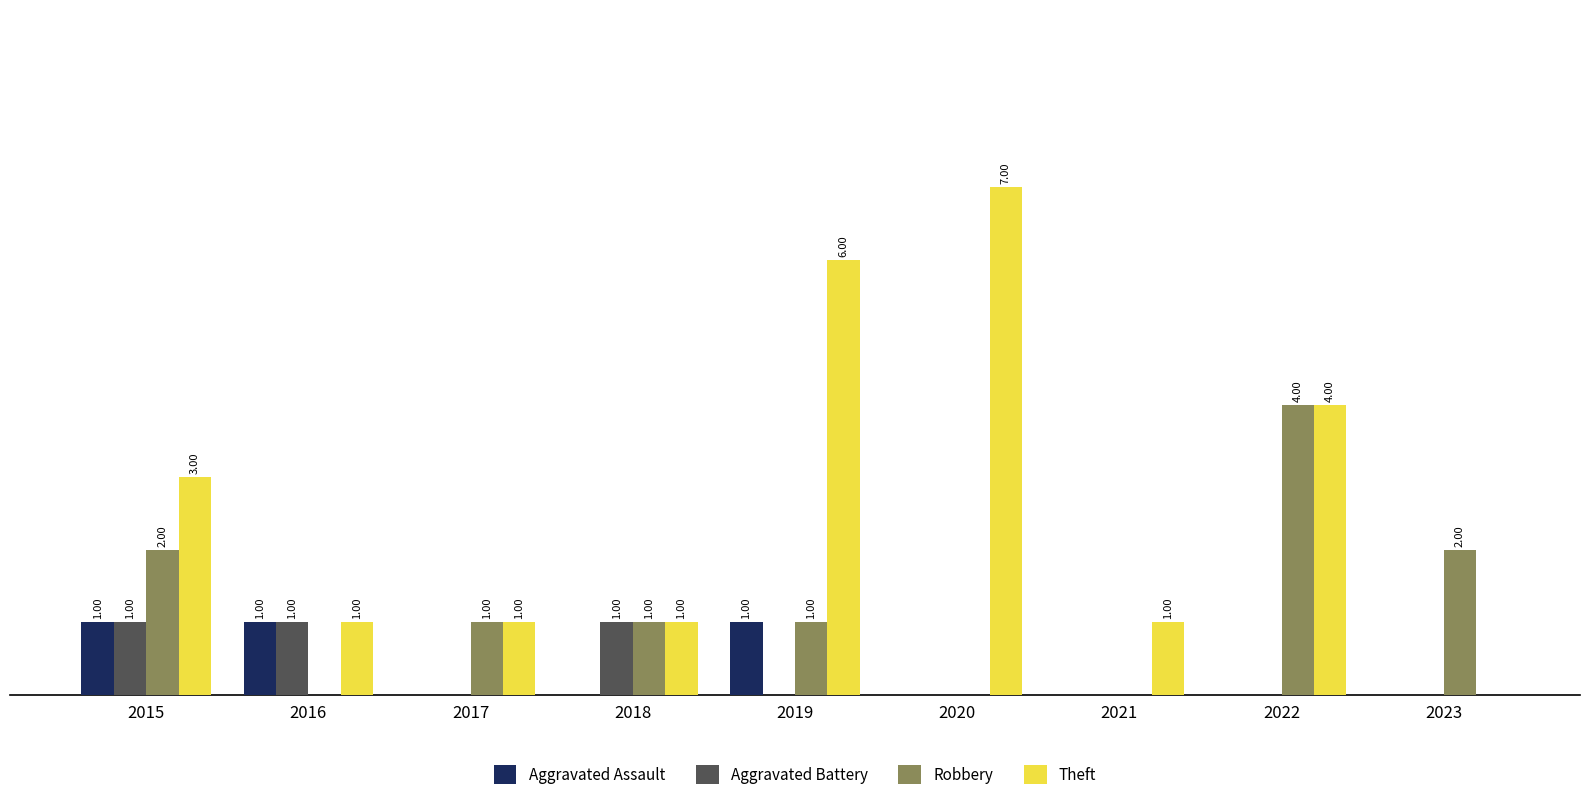

Which series has the largest total across all categories?

Theft